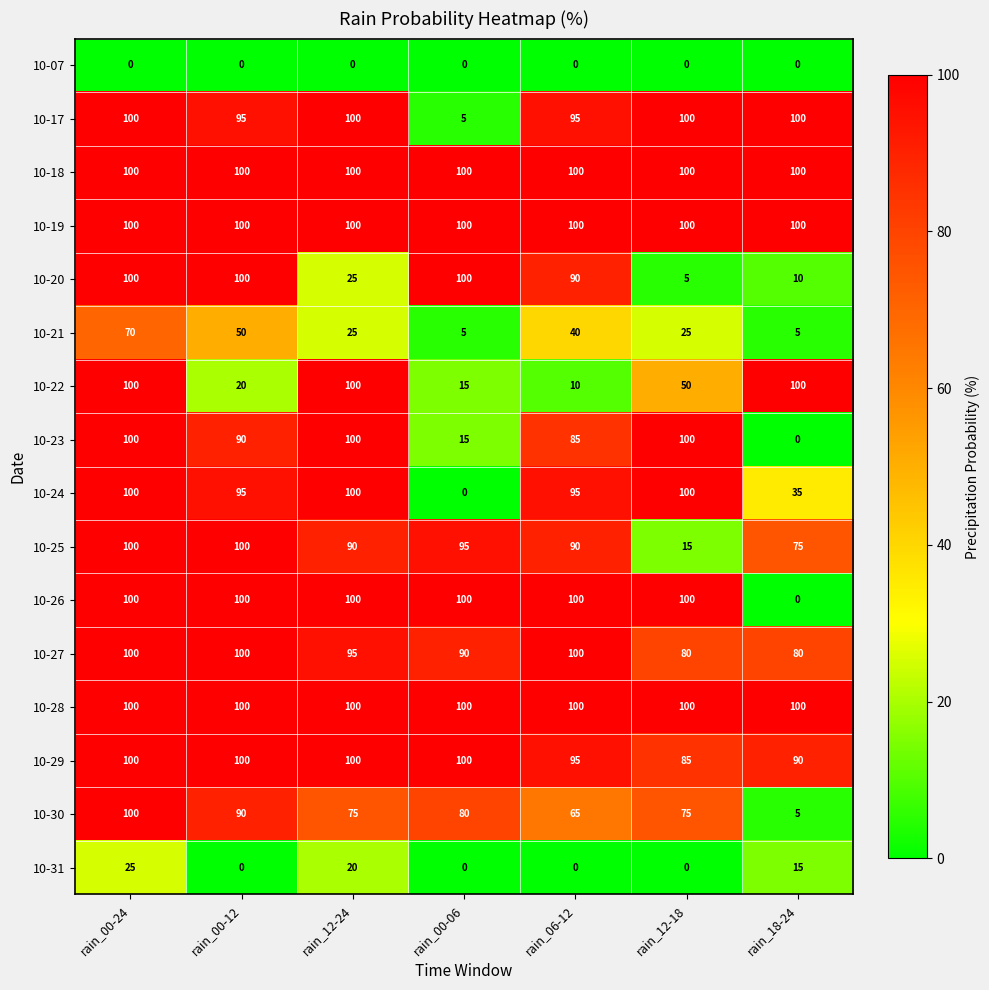

Which series changed the most between rain_00-12 and rain_00-06?

10-24